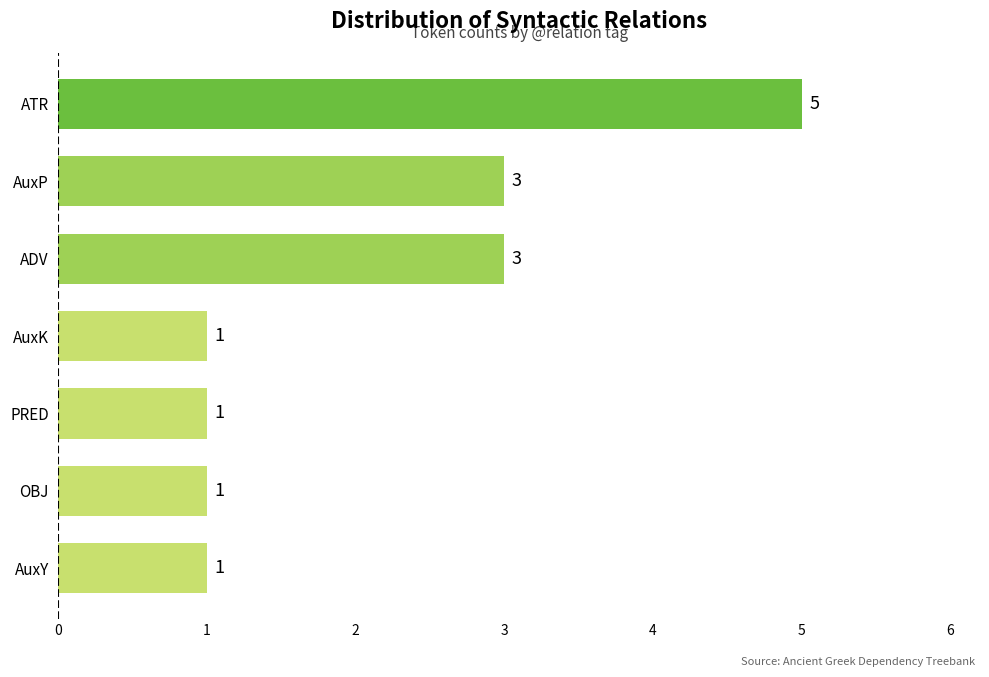

What is the change in value from AuxK to ADV?

+2